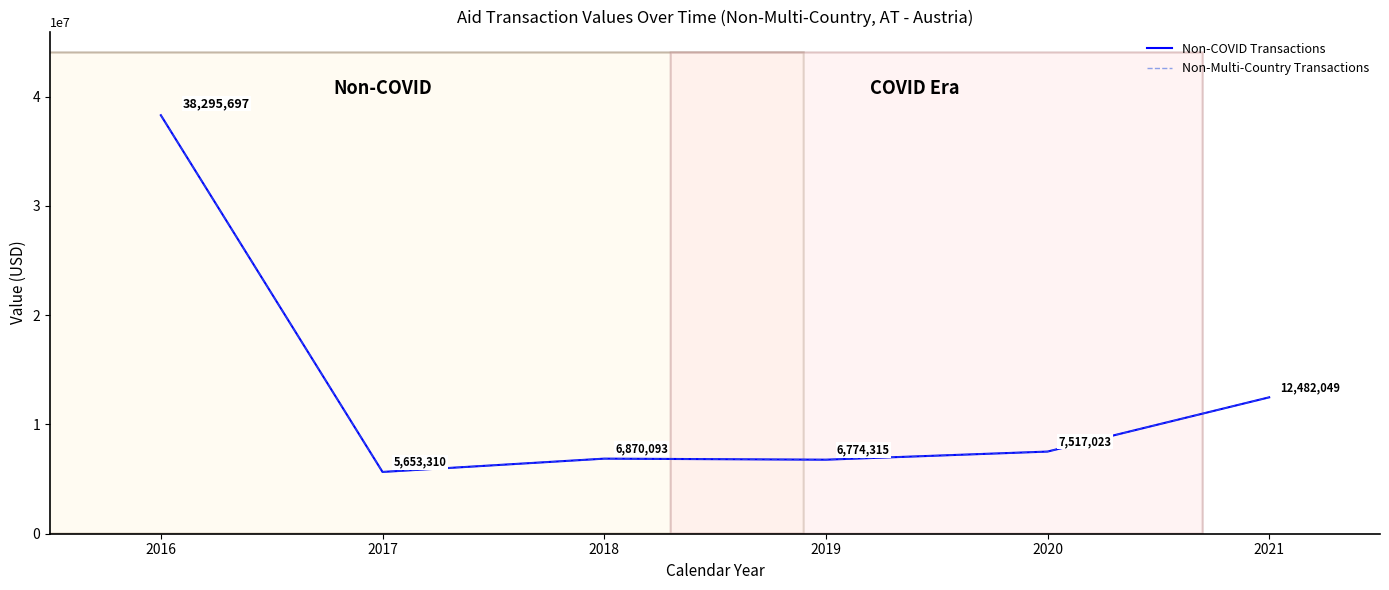

In Non-Multi-Country Transactions, how many points are higher than both neighbors (excluding endpoints)?

1